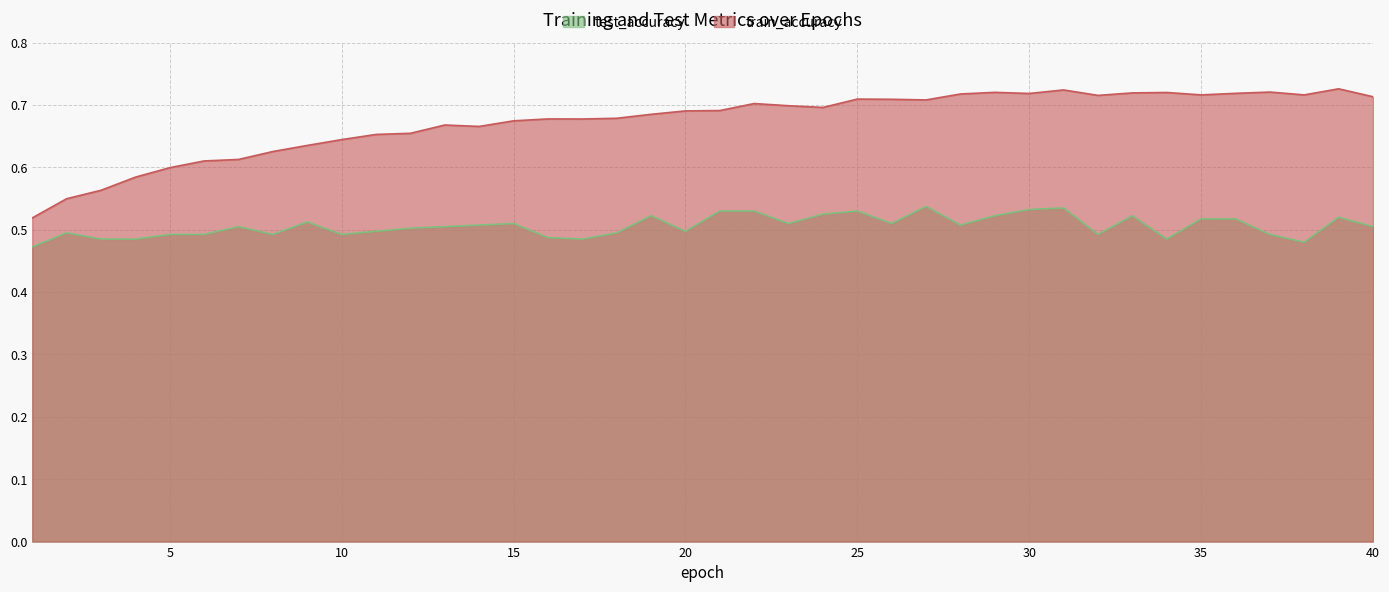

What is the value of the train_accuracy point at the 40th from the left?

0.7